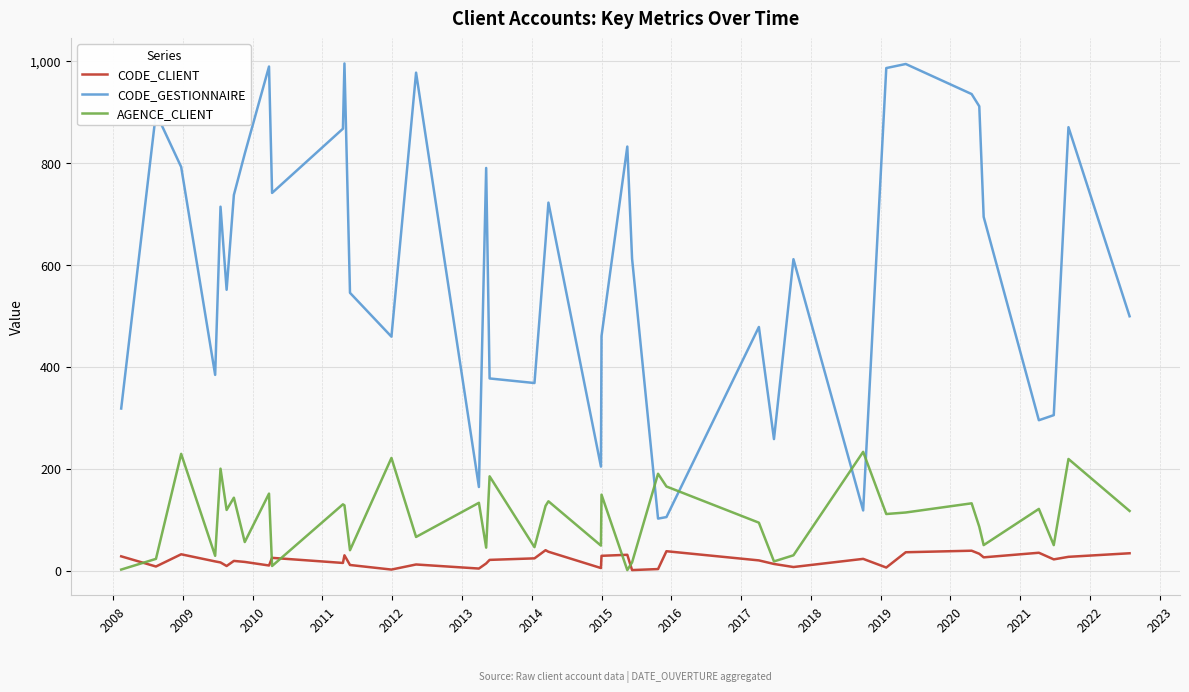

What is the minimum value shown in the chart?

1